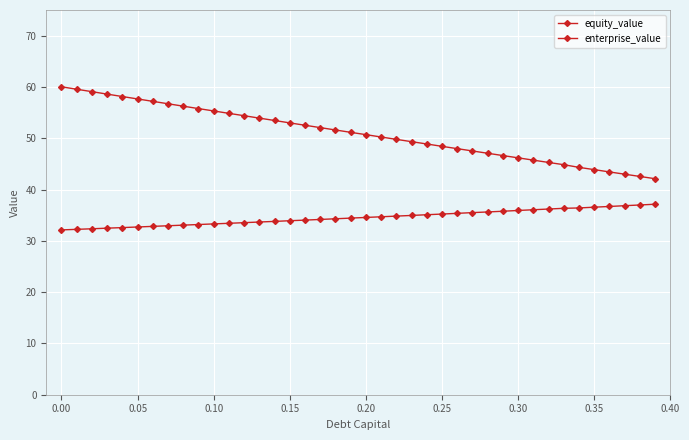

List the series in order of their peak value, lowest first.

enterprise_value, equity_value